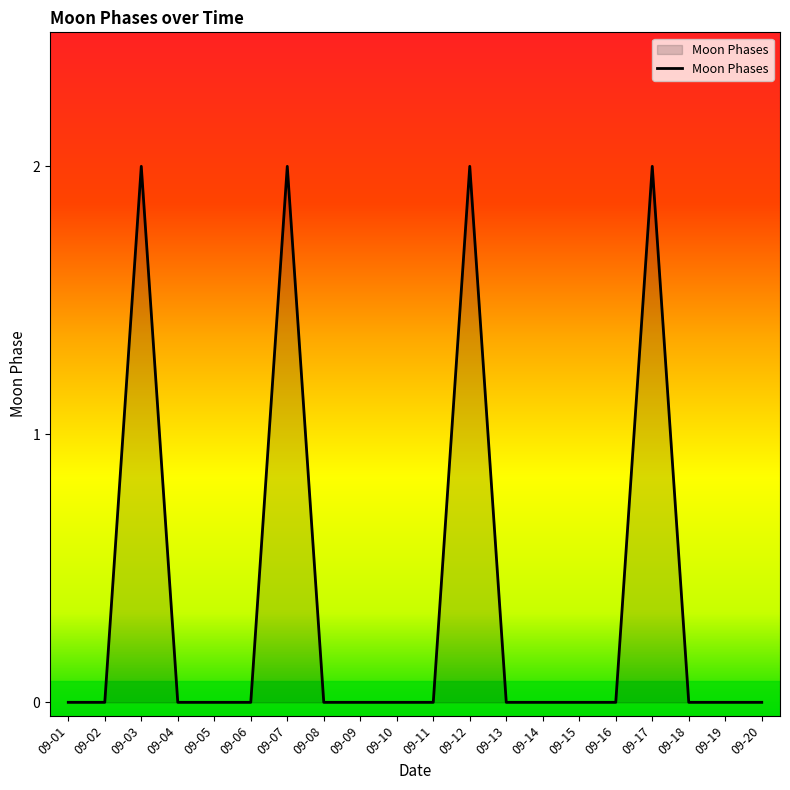

Which has a higher value, 09-17 or 09-11?

09-17